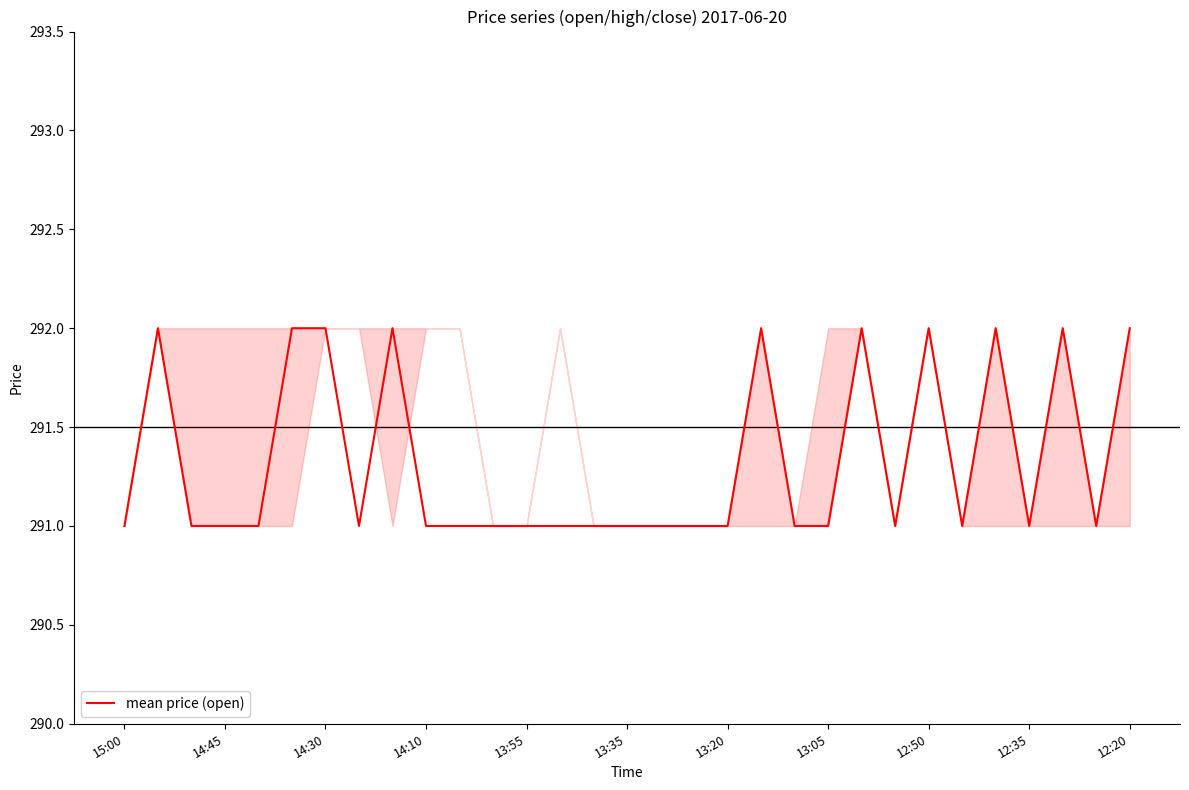

What is the greatest value displayed?

292